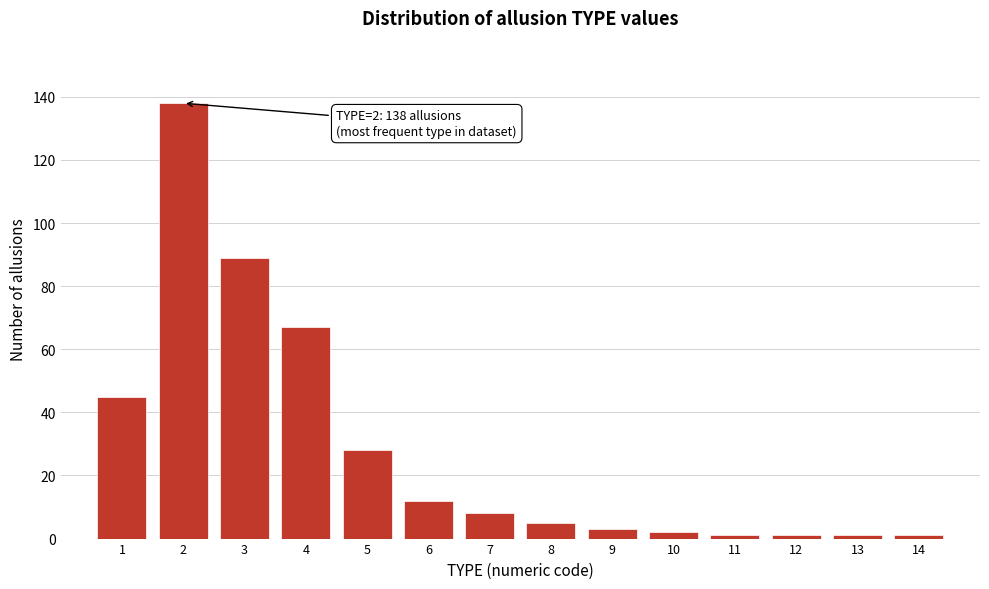

Reading left to right, what are all the values shown in this chart?

1=45	2=138	3=89	4=67	5=28	6=12	7=8	8=5	9=3	10=2	11=1	12=1	13=1	14=1